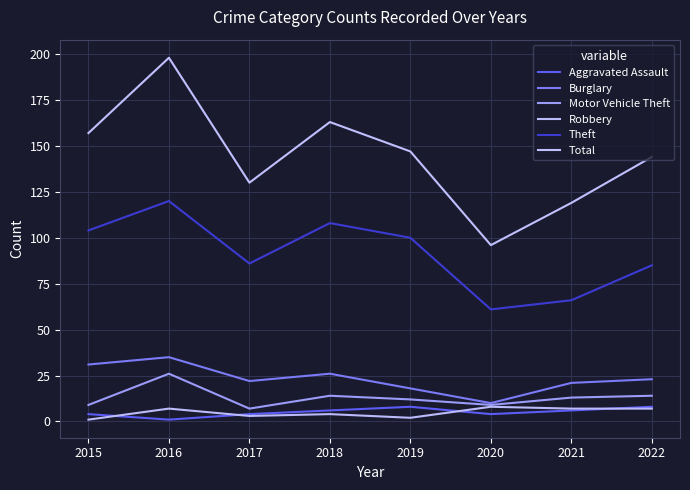

How many lines are shown in the chart?

6